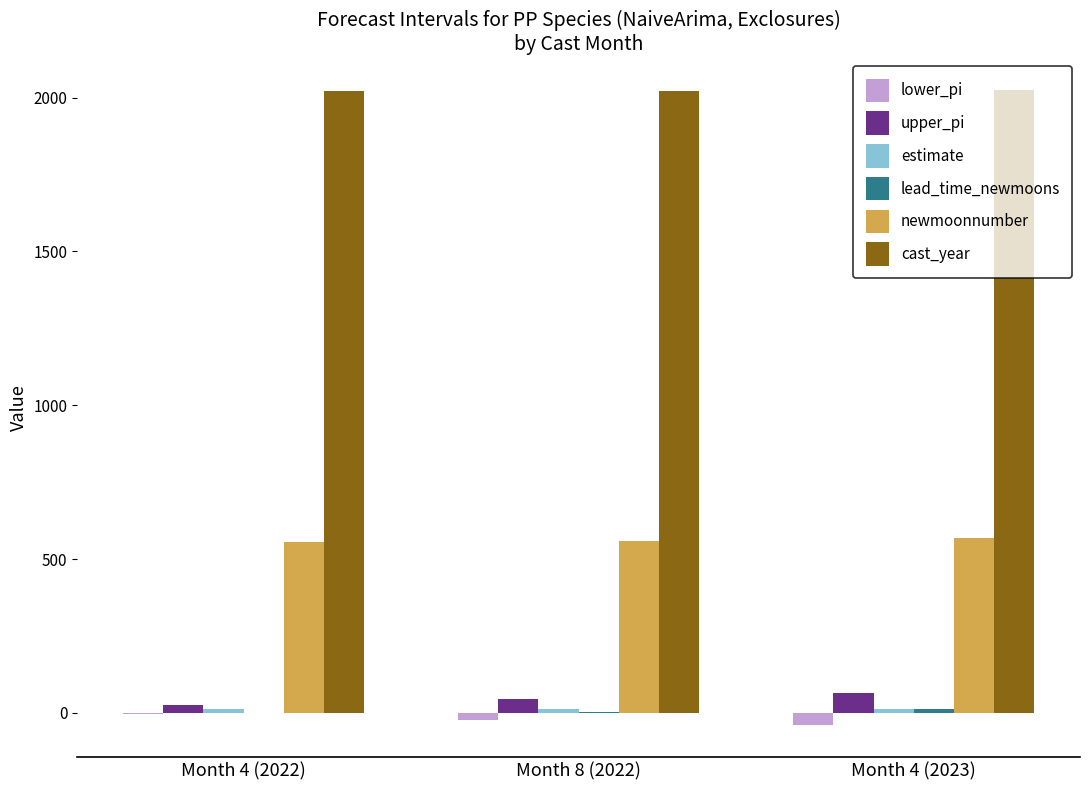

Which series has the largest total across all categories?

cast_year